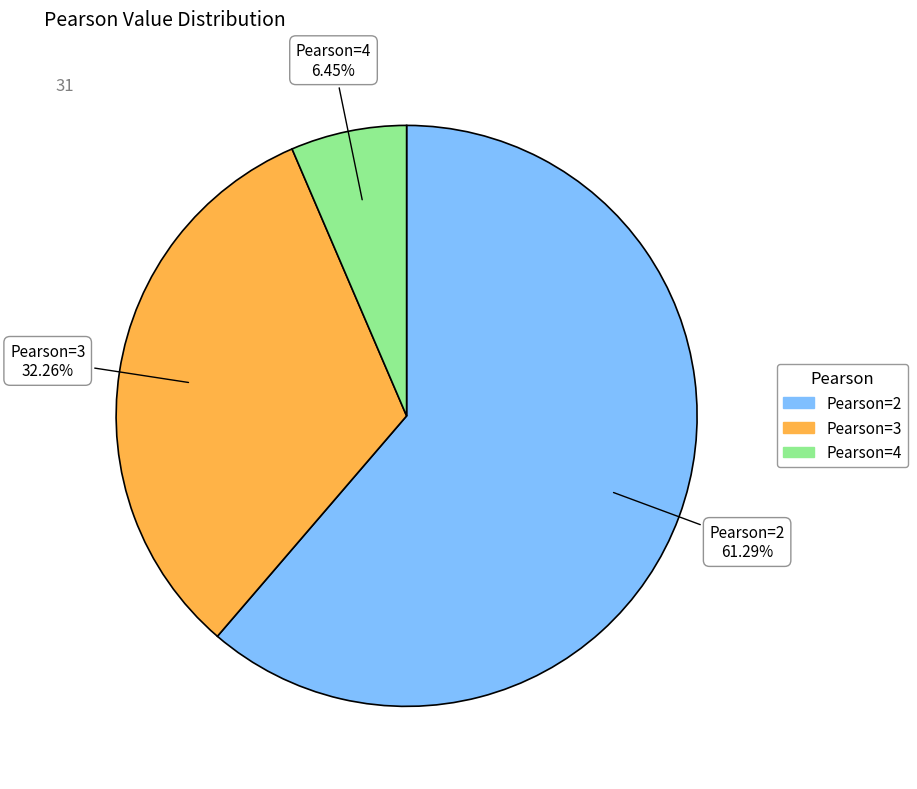

Is there a majority slice in this chart?

Yes